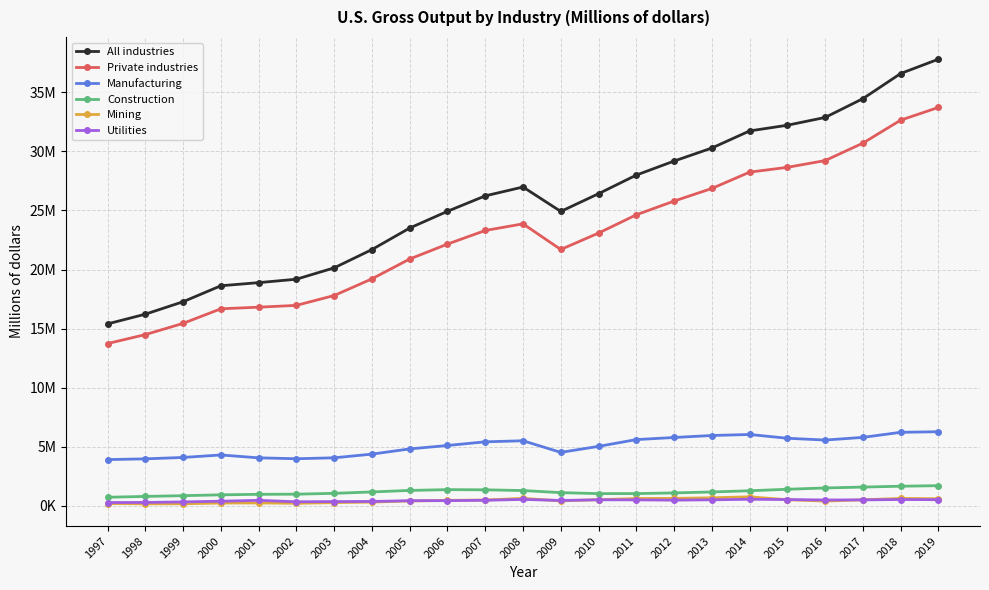

Reading right to left, transcribe all the data shown in this chart.

All industries: 2019=37816984	2018=36603406	2017=34474732	2016=32882162	2015=32222300	2014=31740043	2013=30291347	2012=29186848	2011=27999497	2010=26422363	2009=24919477	2008=26989209	2007=26238500	2006=24931355	2005=23512947	2004=21690160	2003=20141244	2002=19178255	2001=18888252	2000=18623870	1999=17272311	1998=16216785	1997=15393320
Private industries: 2019=33730375	2018=32654447	2017=30707673	2016=29228283	2015=28656783	2014=28248483	2013=26864969	2012=25797086	2011=24635110	2010=23087247	2009=21695674	2008=23869214	2007=23305632	2006=22154281	2005=20889675	2004=19210489	2003=17798089	2002=16963427	2001=16809081	2000=16672777	1999=15437558	1998=14487020	1997=13728169
Manufacturing: 2019=6259231	2018=6209281	2017=5780421	2016=5553361	2015=5706328	2014=6025468	2013=5939329	2012=5771296	2011=5592871	2010=5019104	2009=4511065	2008=5493739	2007=5404030	2006=5093517	2005=4804582	2004=4361729	2003=4050673	2002=3971611	2001=4046832	2000=4290462	1999=4079847	1998=3962464	1997=3897971
Construction: 2019=1689986	2018=1643111	2017=1570769	2016=1494812	2015=1386108	2014=1258772	2013=1155700	2012=1074580	2011=1020485	2010=1016651	2009=1098960	2008=1275777	2007=1339134	2006=1353620	2005=1287144	2004=1158060	2003=1039480	2002=969697	2001=956910	2000=913886	1999=841640	1998=779602	1997=709092
Mining: 2019=579935	2018=610566	2017=493146	2016=384264	2015=495972	2014=745419	2013=662888	2012=613049	2011=601186	2010=499297	2009=404018	2008=613984	2007=475551	2006=444218	2005=393954	2004=299469	2003=252388	2002=195472	2001=226107	2000=218050	1999=155814	1998=151537	1997=176871
Utilities: 2019=503226	2018=516322	2017=485757	2016=476843	2015=513760	2014=537642	2013=491663	2012=461485	2011=484889	2010=494486	2009=436451	2008=524896	2007=451593	2006=421955	2005=416184	2004=351750	2003=343152	2002=325154	2001=446479	2000=373248	1999=314786	1998=268067	1997=261979